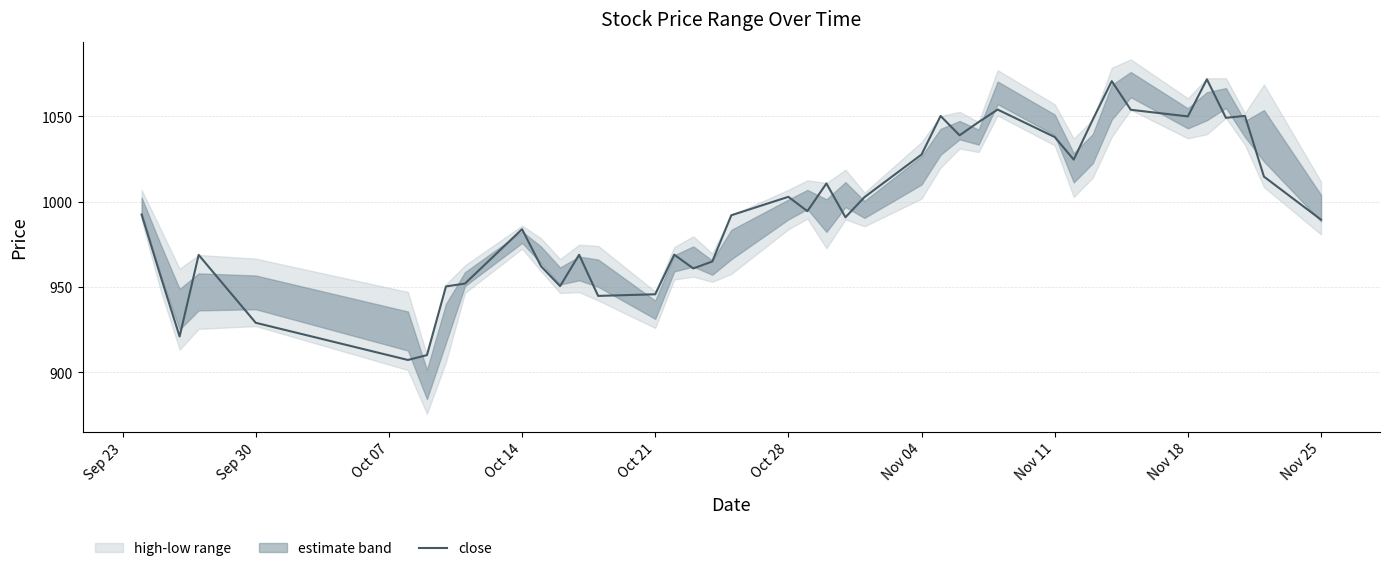

Does the chart display data point markers on the line(s)?

No